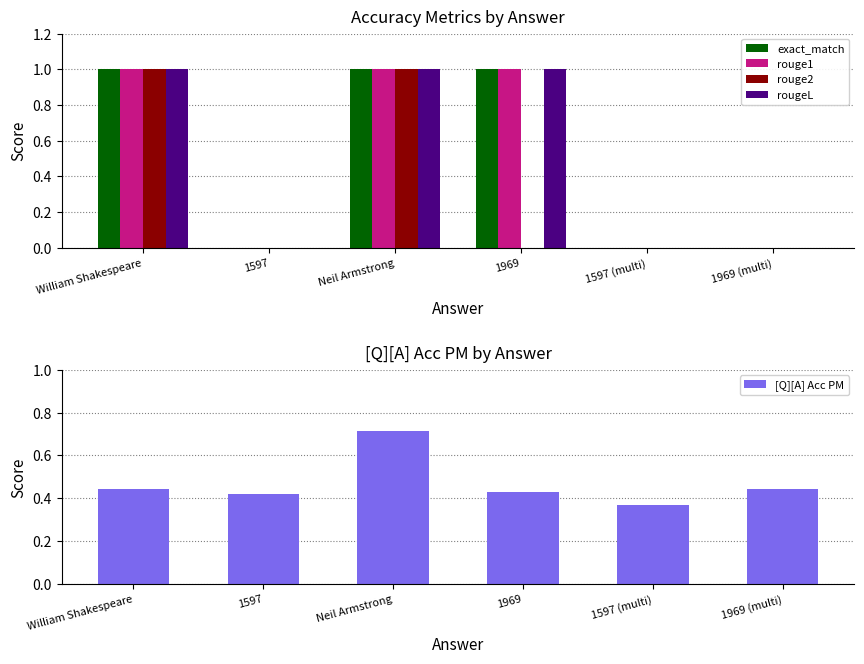

The rouge2 series shows -0.5 at 1969 (multi). True or false?

False